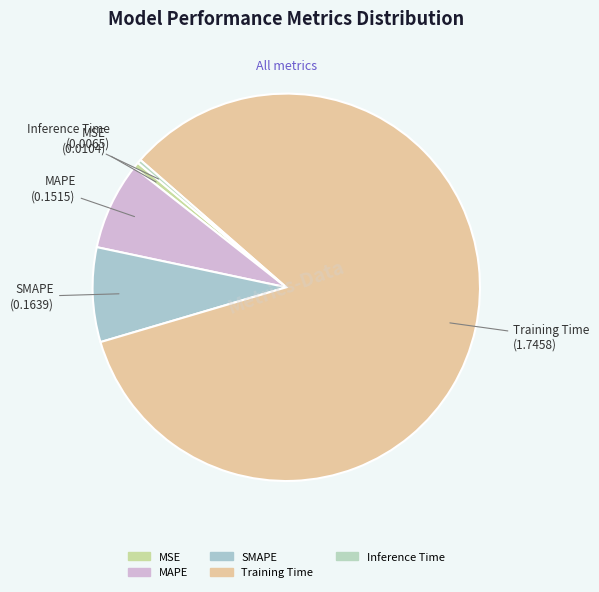

How many slices are in this pie chart?

5